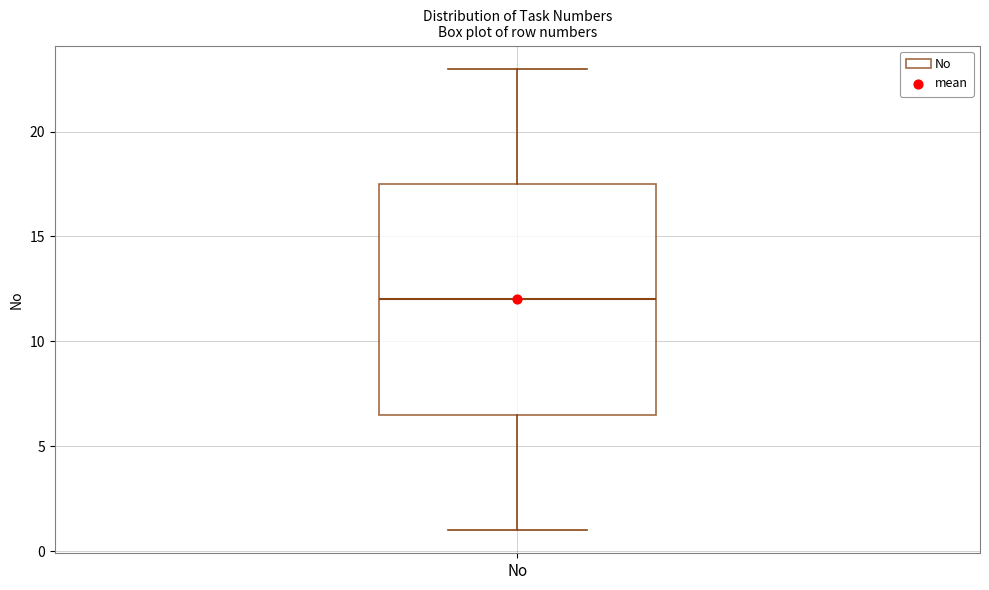

Transcribe this box plot: give where the median line is, the range the box spans, and where the two whiskers end, as read against the y-axis. The values are not printed on the chart, so give them approximately, as read against the axis.

median 12.0, box 6.5 to 17.5, whiskers 1.0 to 23.0